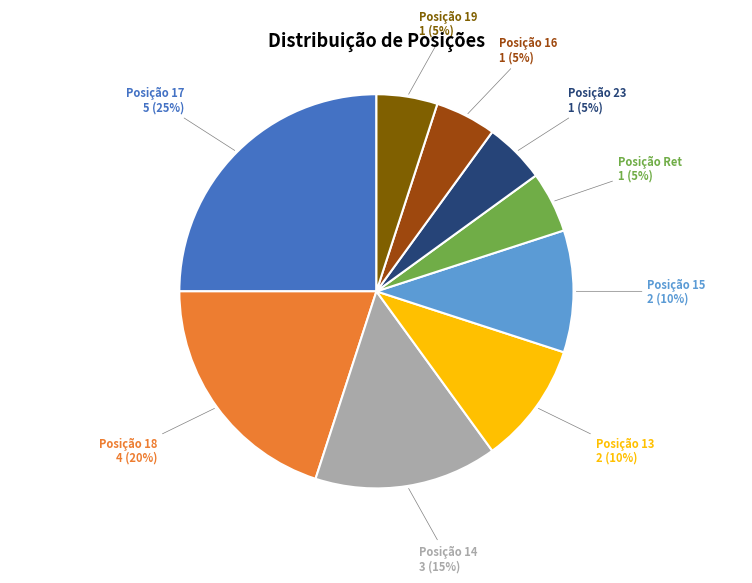

Does any single category account for the majority?

No